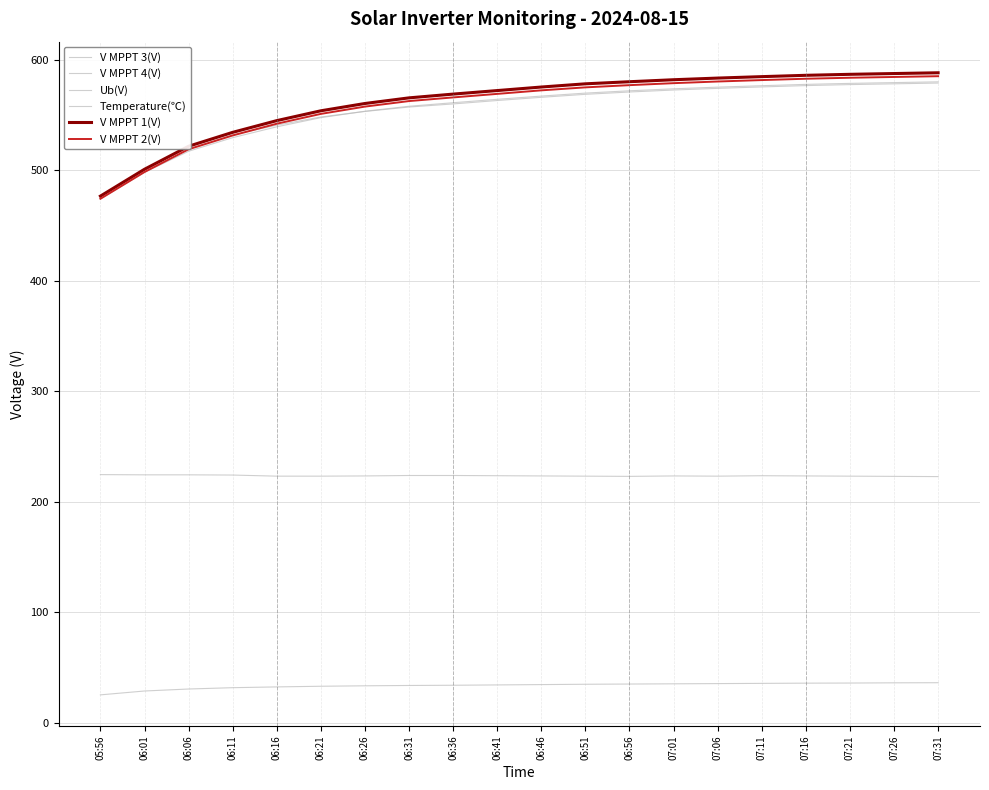

What is the difference between the maximum and minimum values in the V MPPT 3(V) series?

106.1